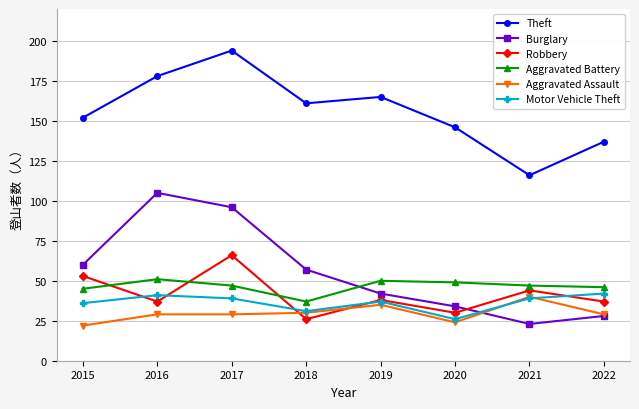

Which category has the lowest value in the Burglary series?

2021